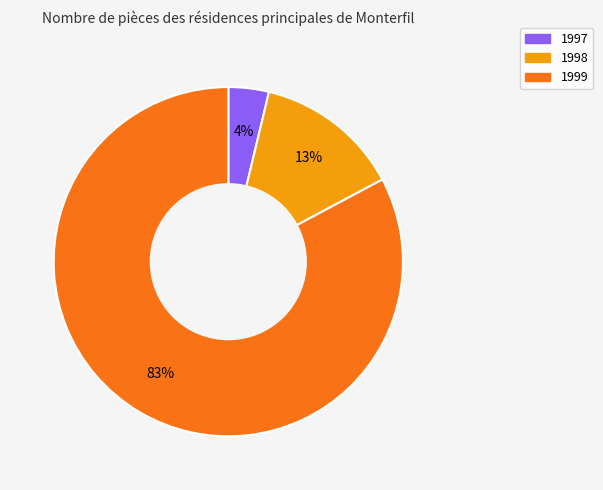

To the nearest percent, what percentage of the pie is 1997?

4%